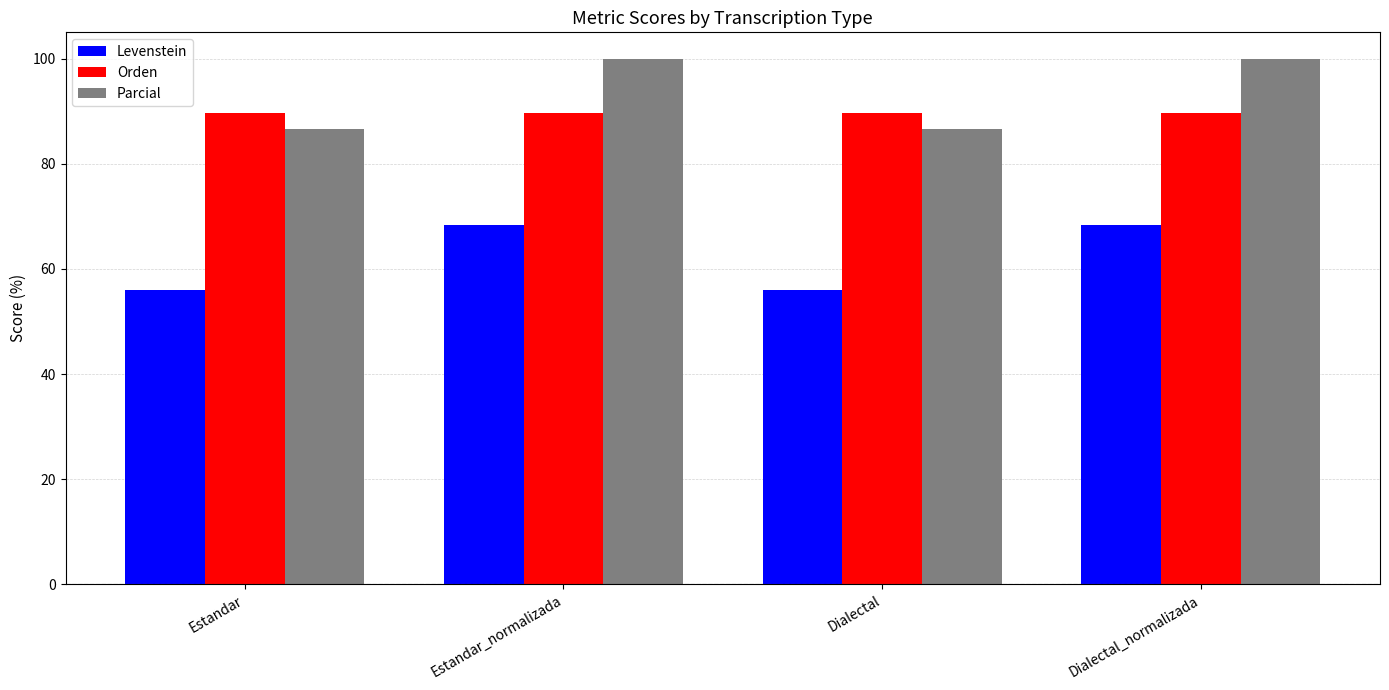

What is the maximum value for Parcial?

100.0